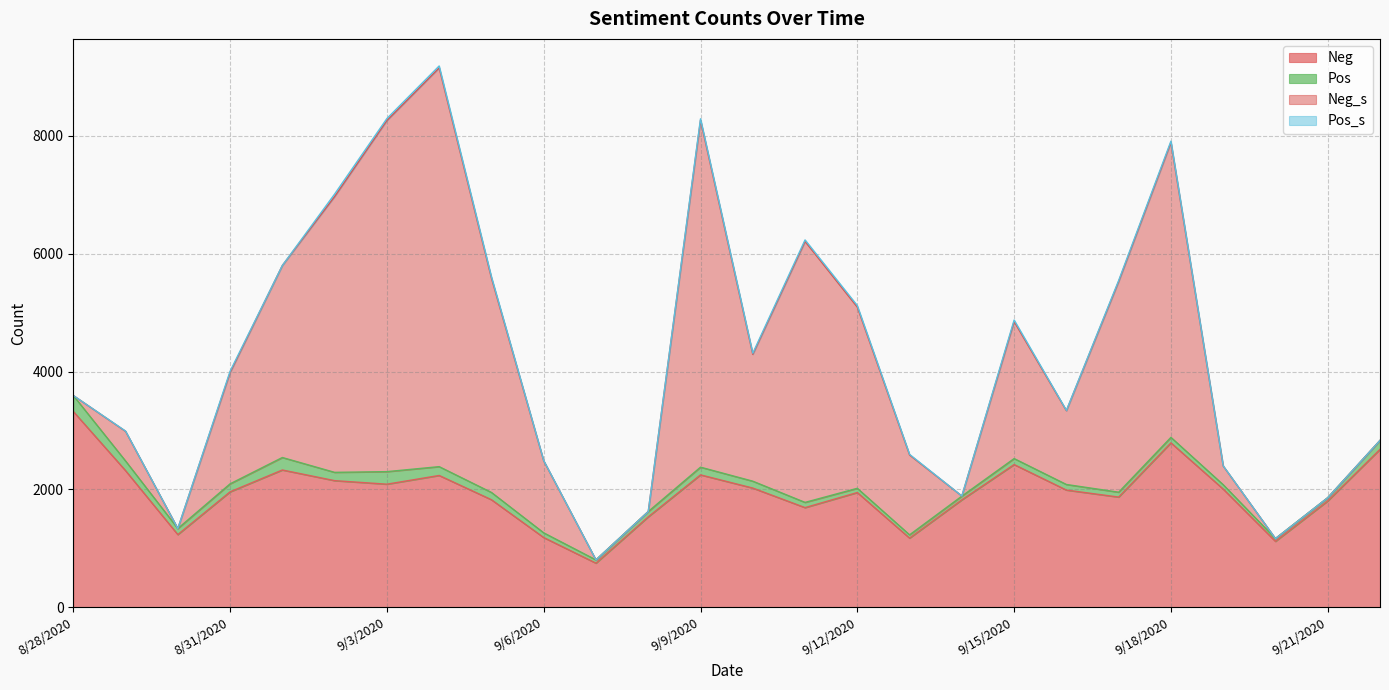

How many positive values does the Neg_s series have?

20